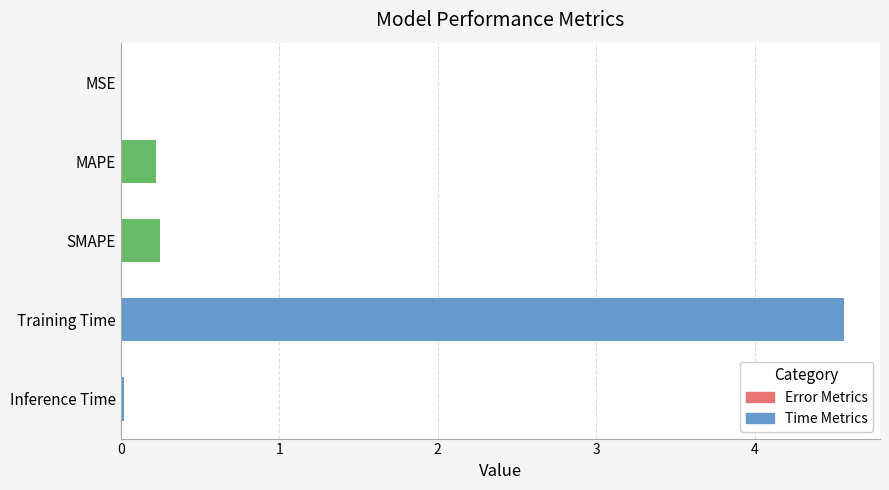

What is the maximum value shown in the chart?

4.6